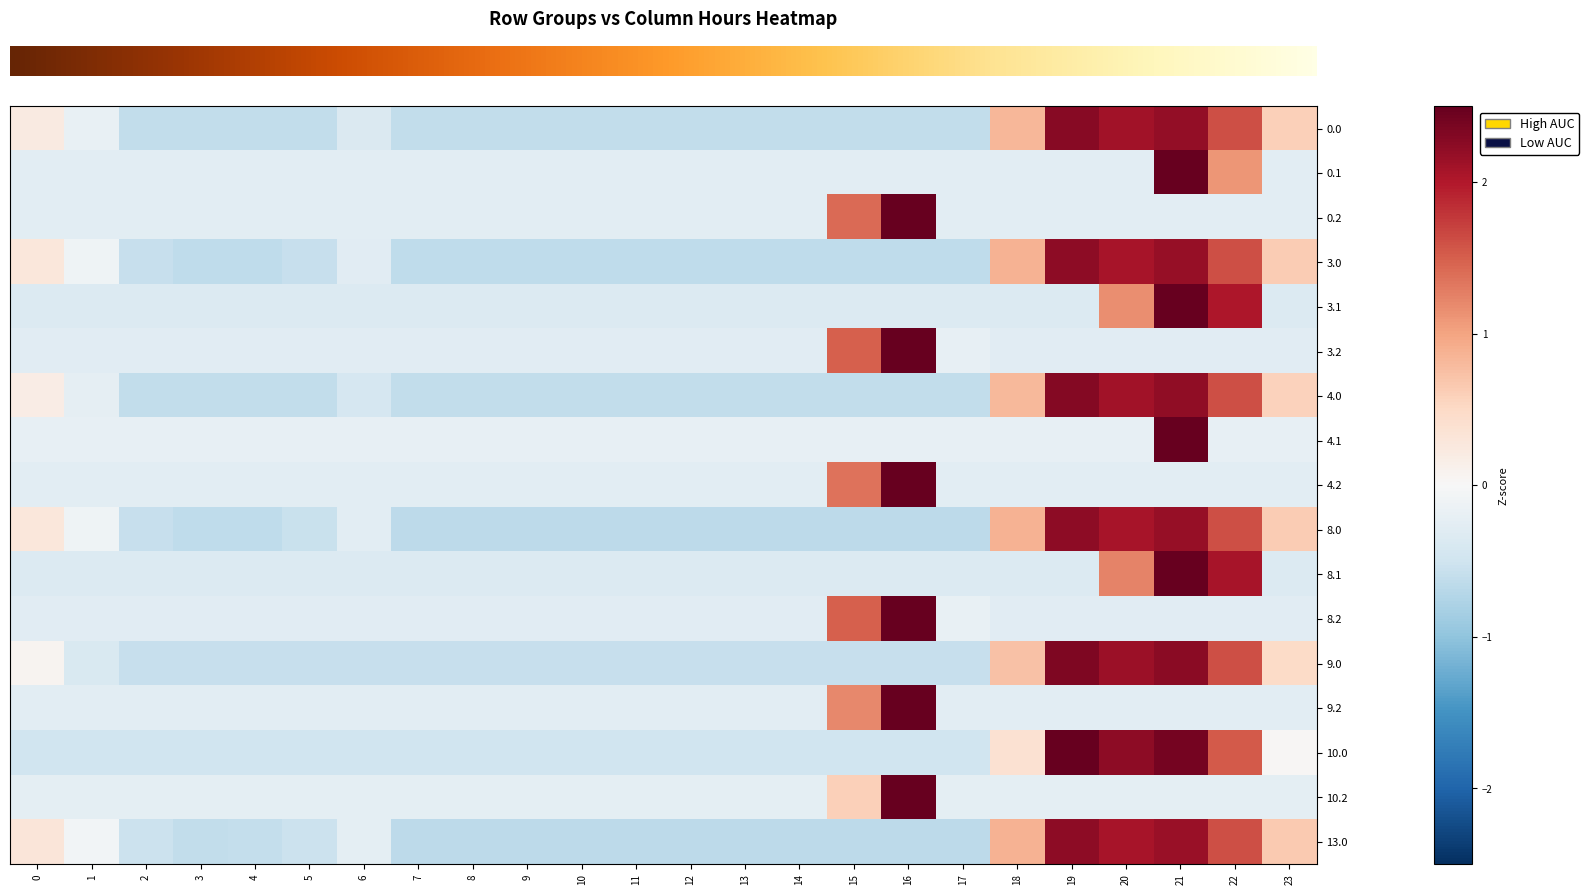

How many distinct data groups are displayed?

17